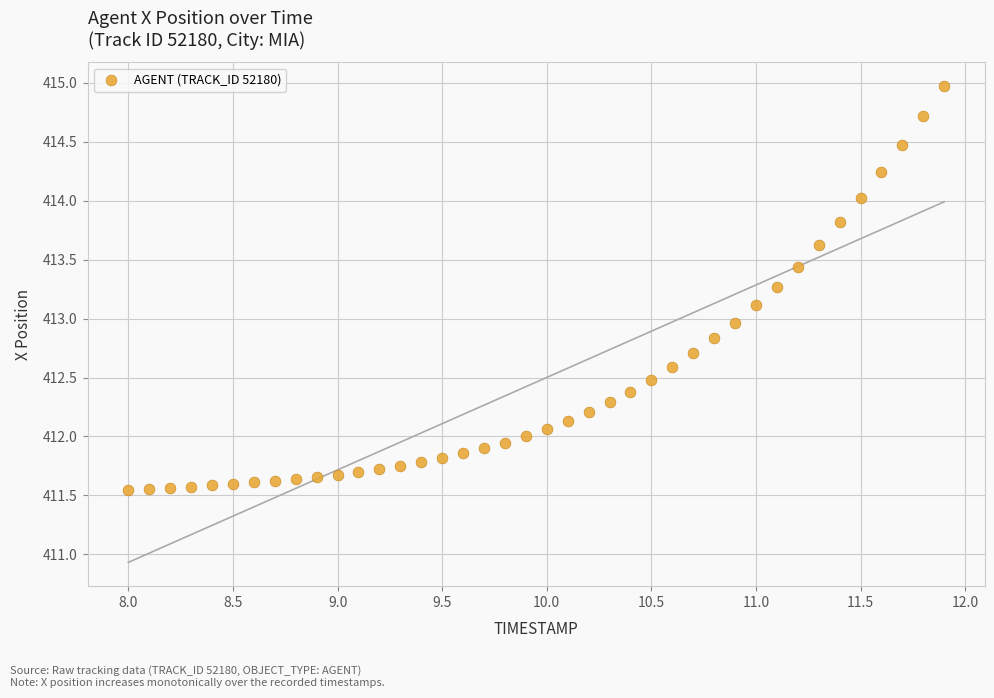

What is the range of X values (max minus min)?

3.9